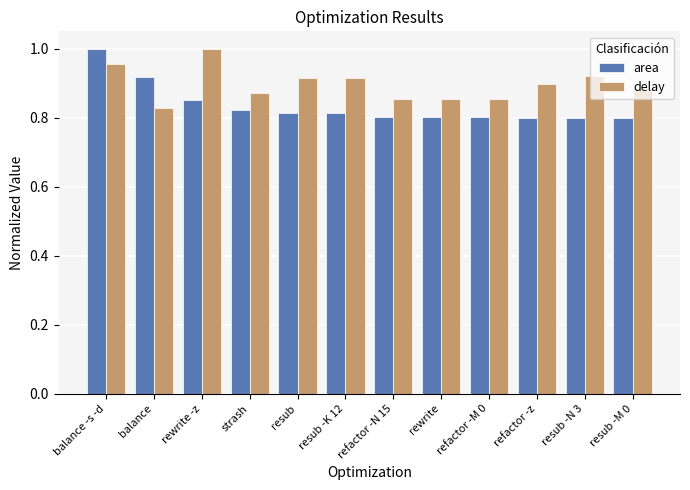

Which category has the highest value in the area series?

balance -s -d